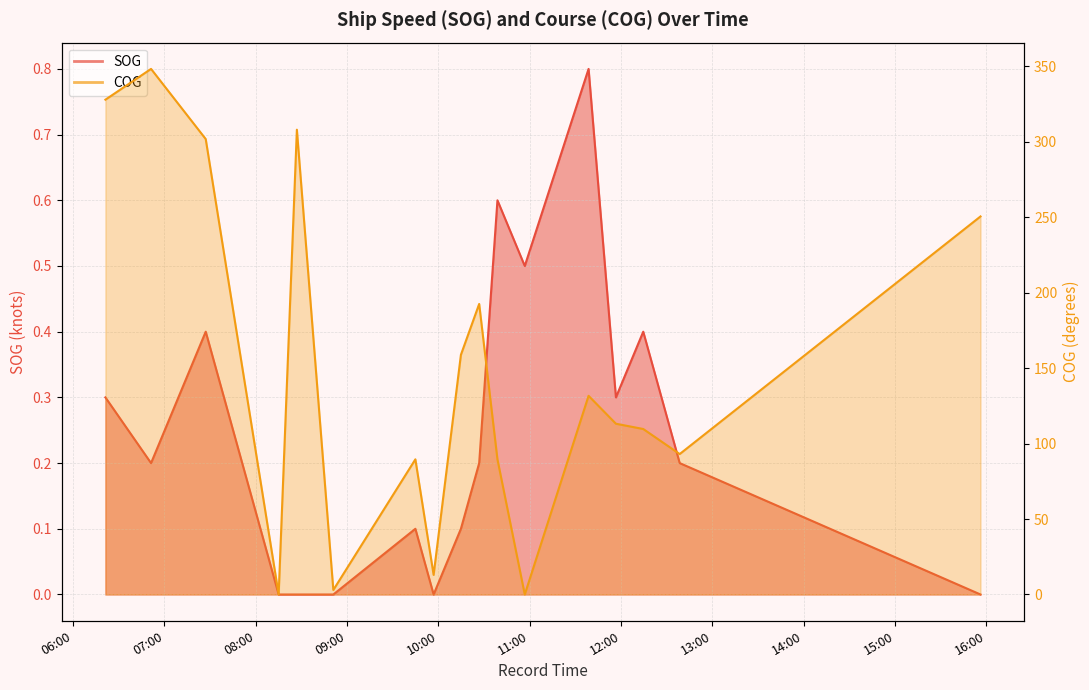

At 2024-04-16 10:56:41, list the series in order from smallest to largest.

COG, SOG